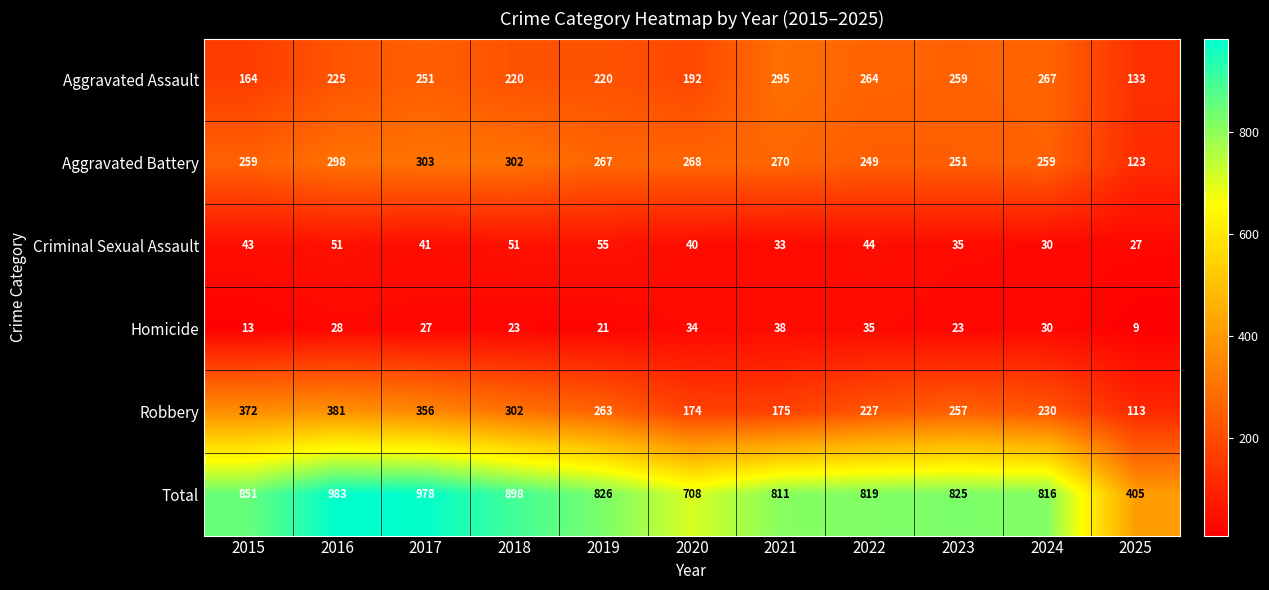

Is it true that Aggravated Assault equals 326 at 2020?

False